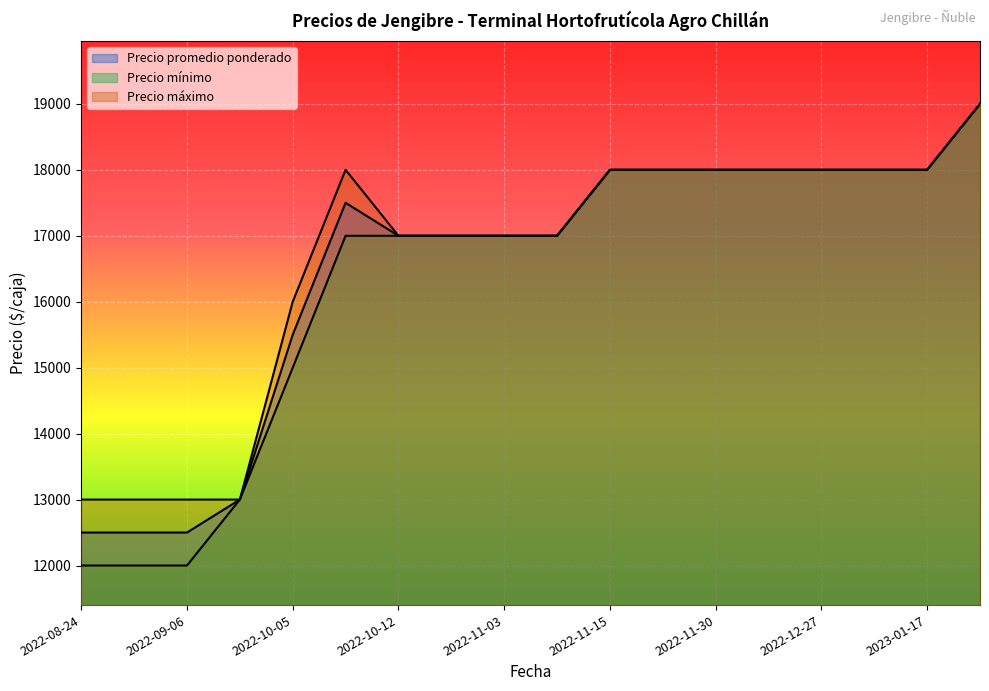

How many lines are shown in the chart?

3